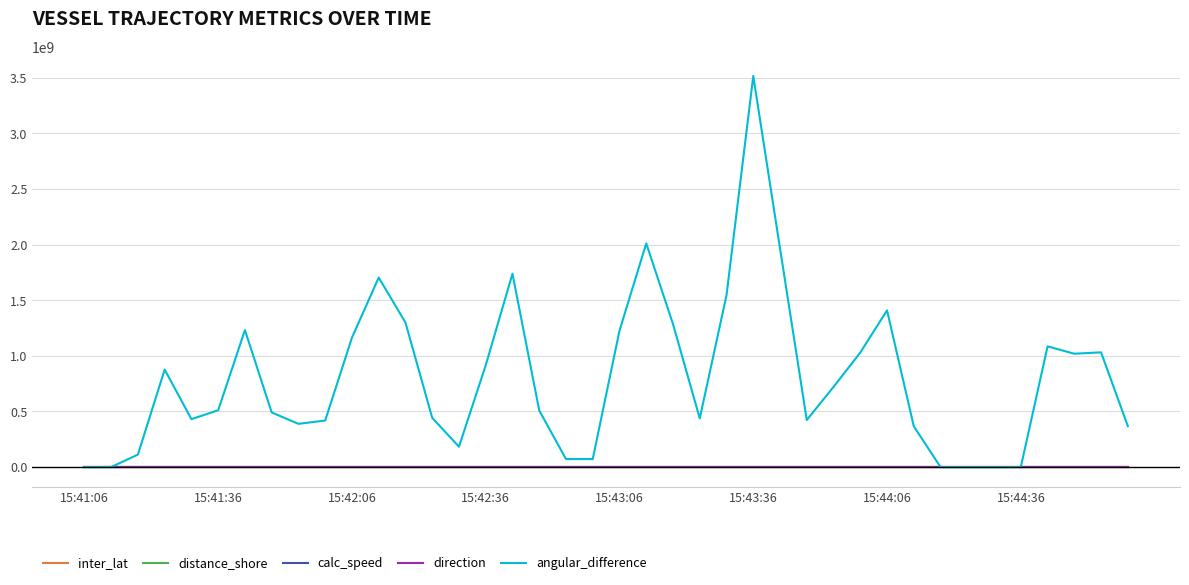

Which series has the largest range (max minus min)?

angular_difference